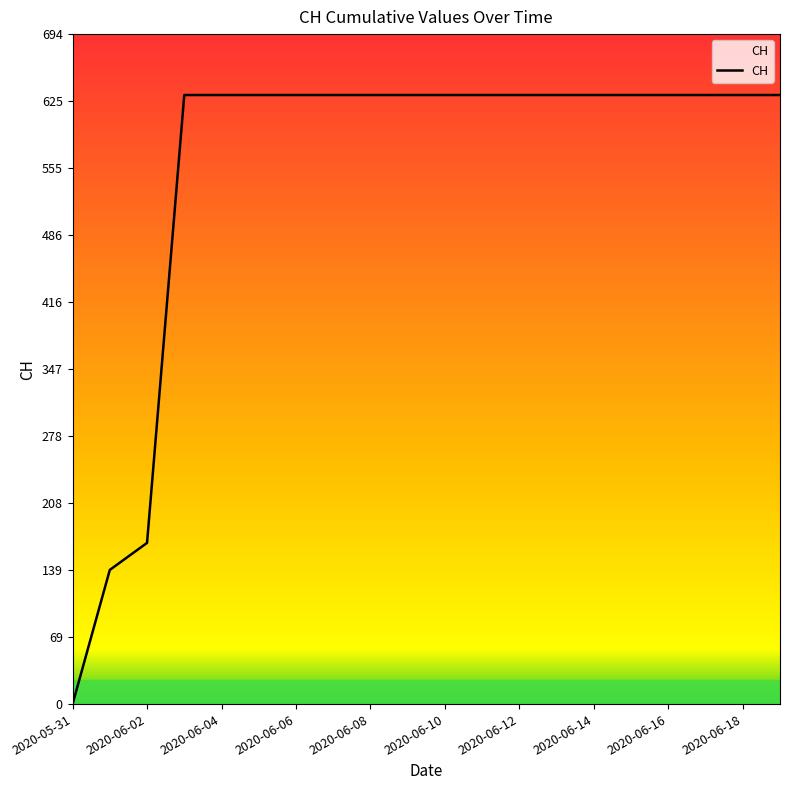

What is the maximum value shown in the chart?

631